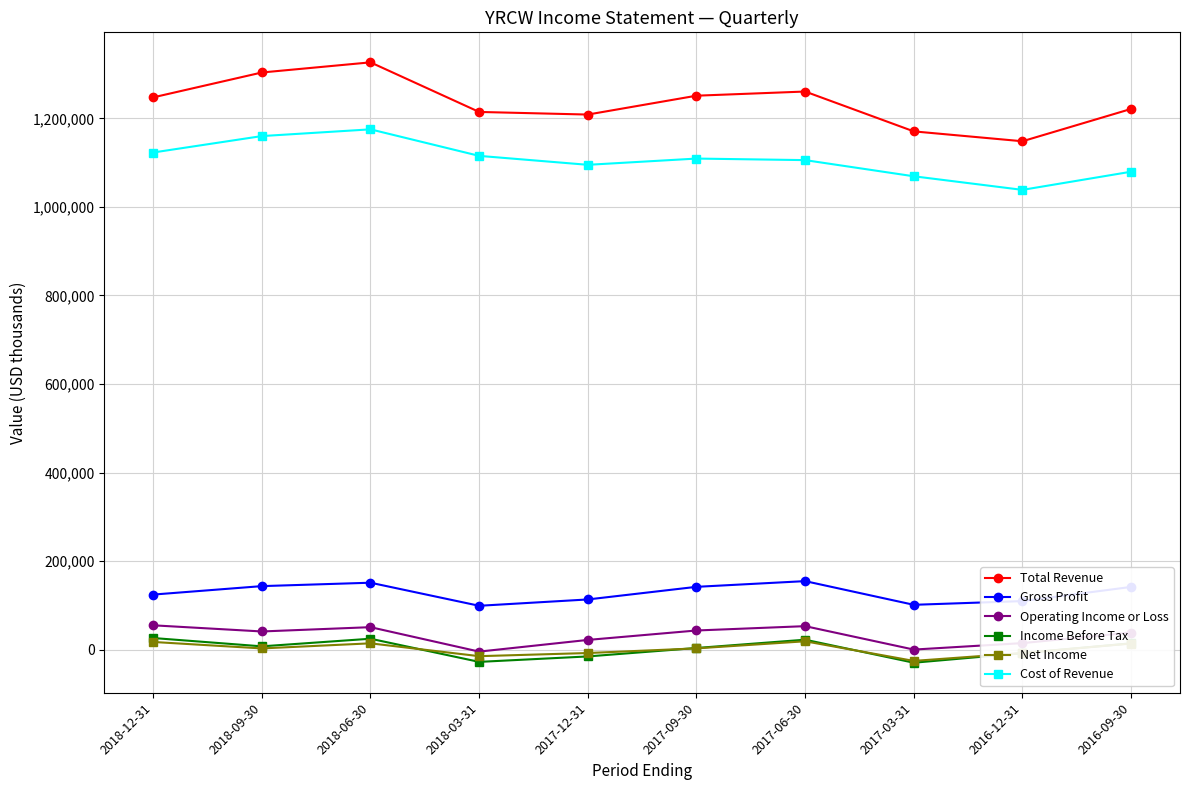

How many values in the Total Revenue series are below 1247400?

5